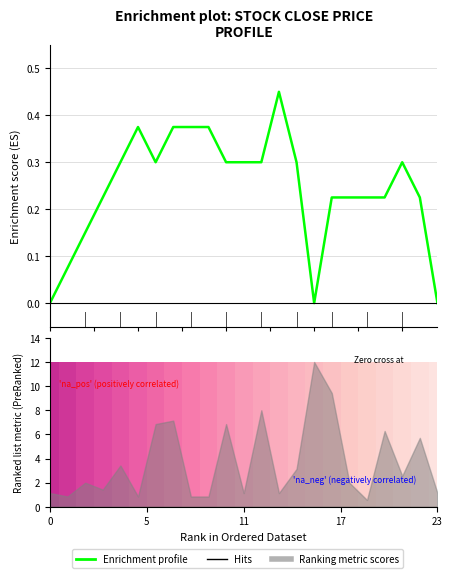

Reading left to right, what are all the values shown in this chart?

0.0	0.1	0.1	0.2	0.3	0.4	0.3	0.4	0.4	0.4	0.3	0.3	0.3	0.5	0.3	0.0	0.2	0.2	0.2	0.2	0.3	0.2	0.0